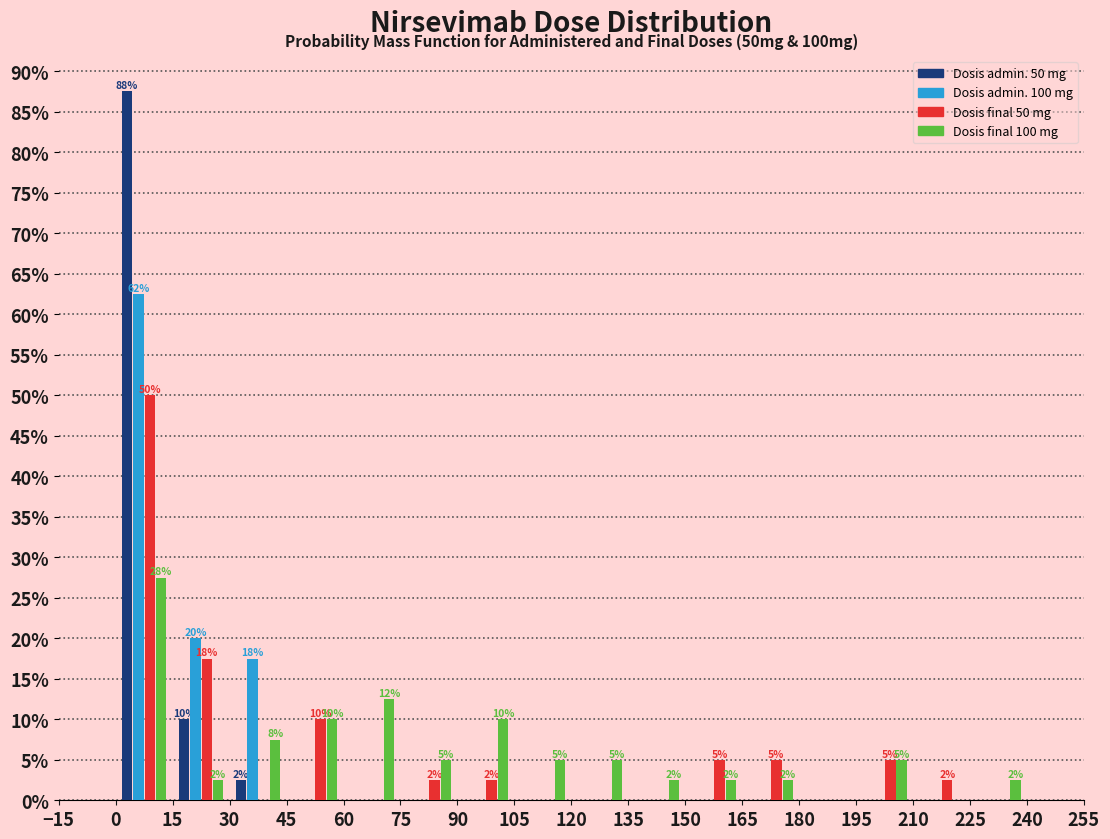

In the Dosis final 100 mg series, which range on the x-axis has the tallest bar?

0 to 15